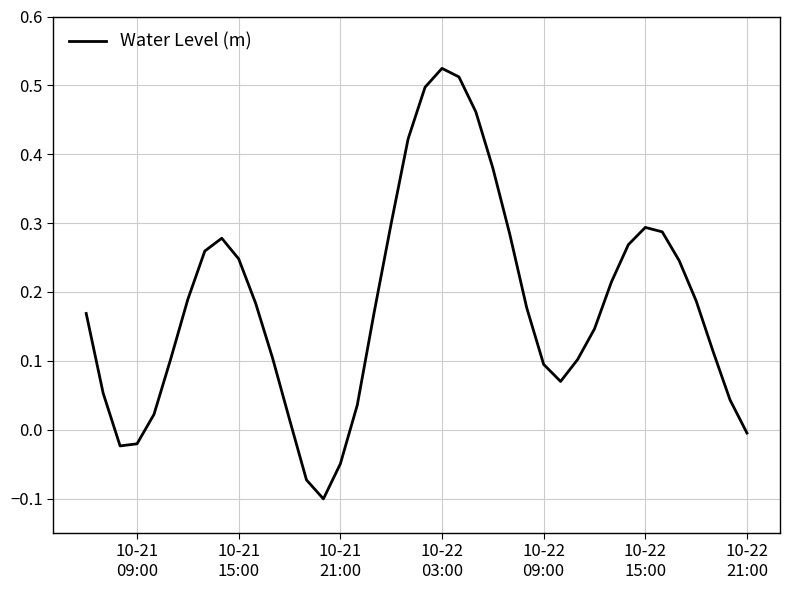

Count the number of categories in the chart.

40